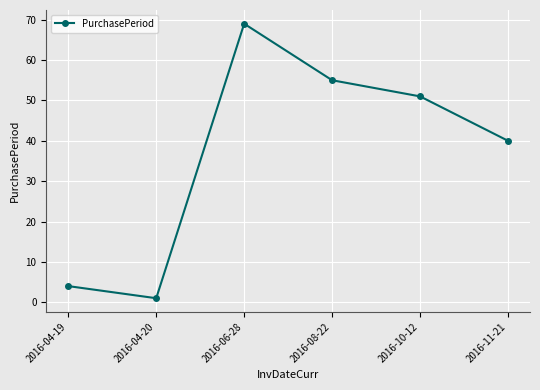

How many interior local valleys (lower than both neighbors) does the data have?

1